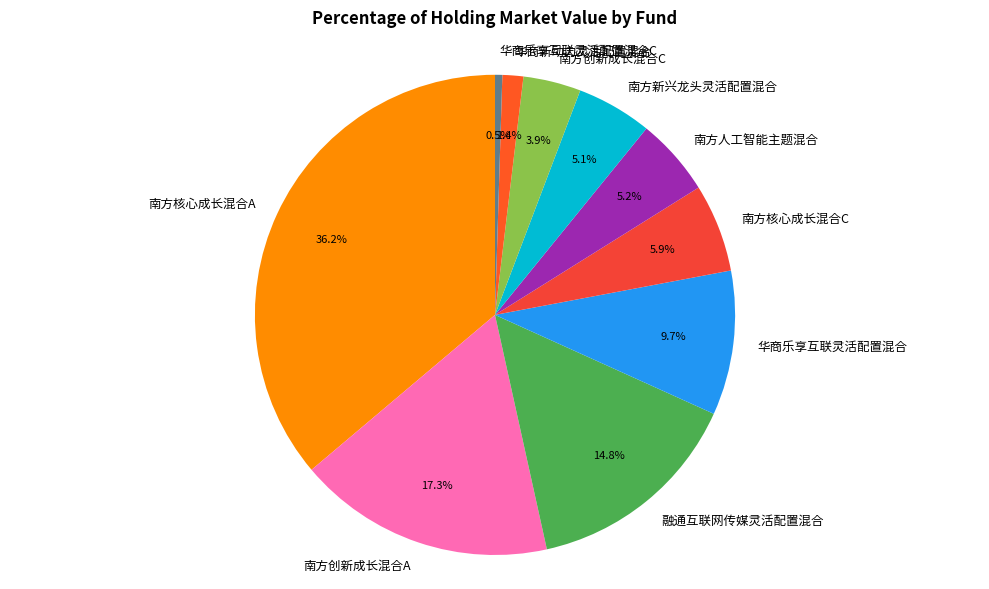

How many slices are in this pie chart?

10